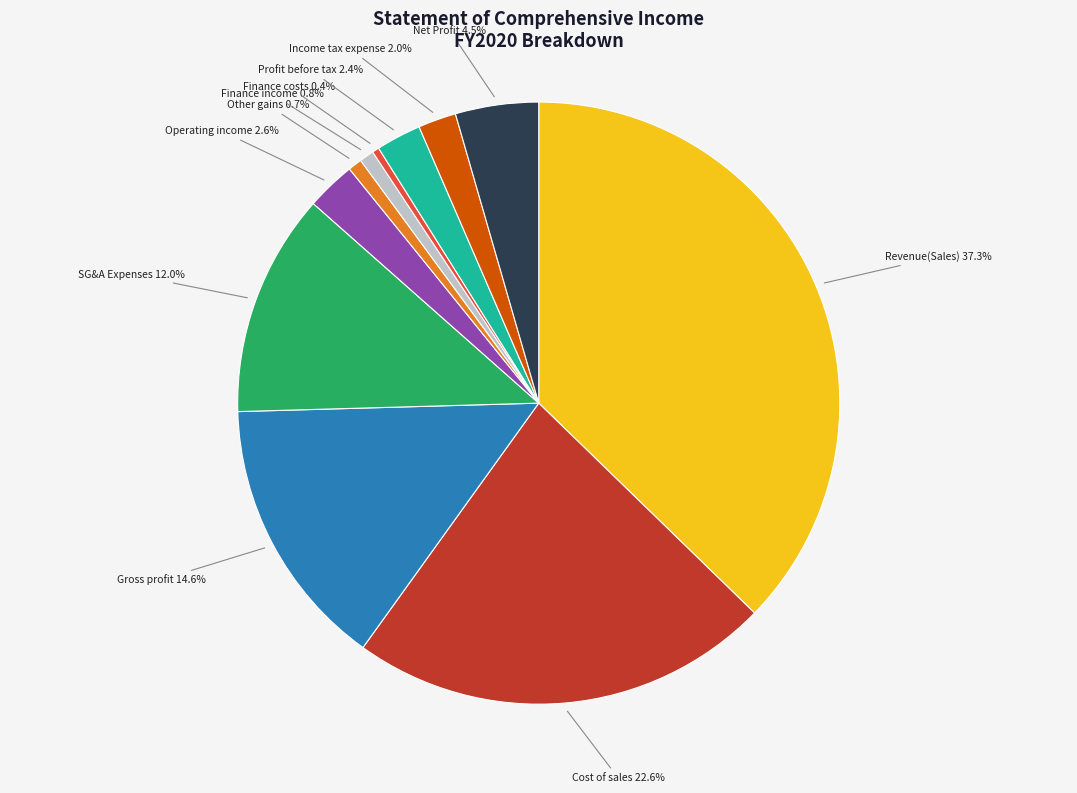

Is there any slice that represents more than half of the pie?

No